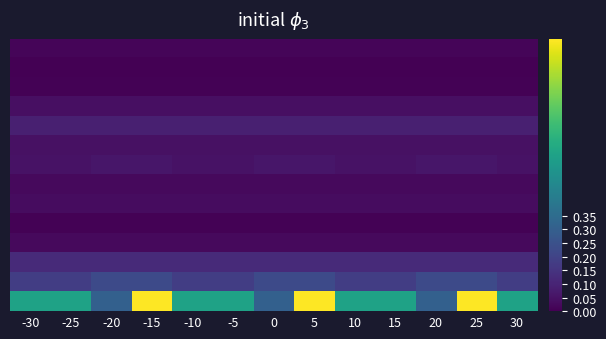

How many series are shown in this chart?

14